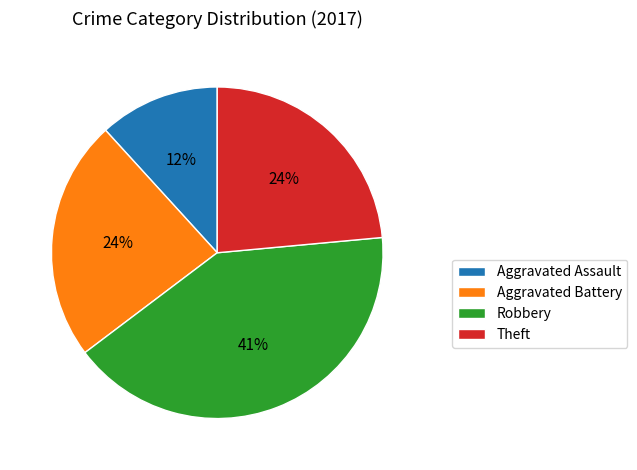

What percentage is the Aggravated Assault slice, to the nearest percent?

12%